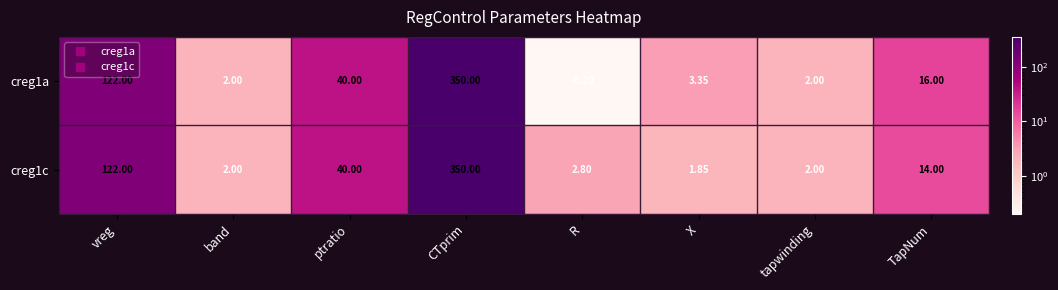

Which category has the highest value in the creg1a series?

CTprim